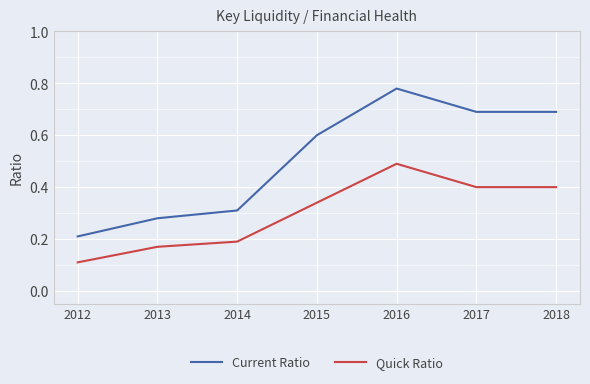

Does the chart display data point markers on the line(s)?

No